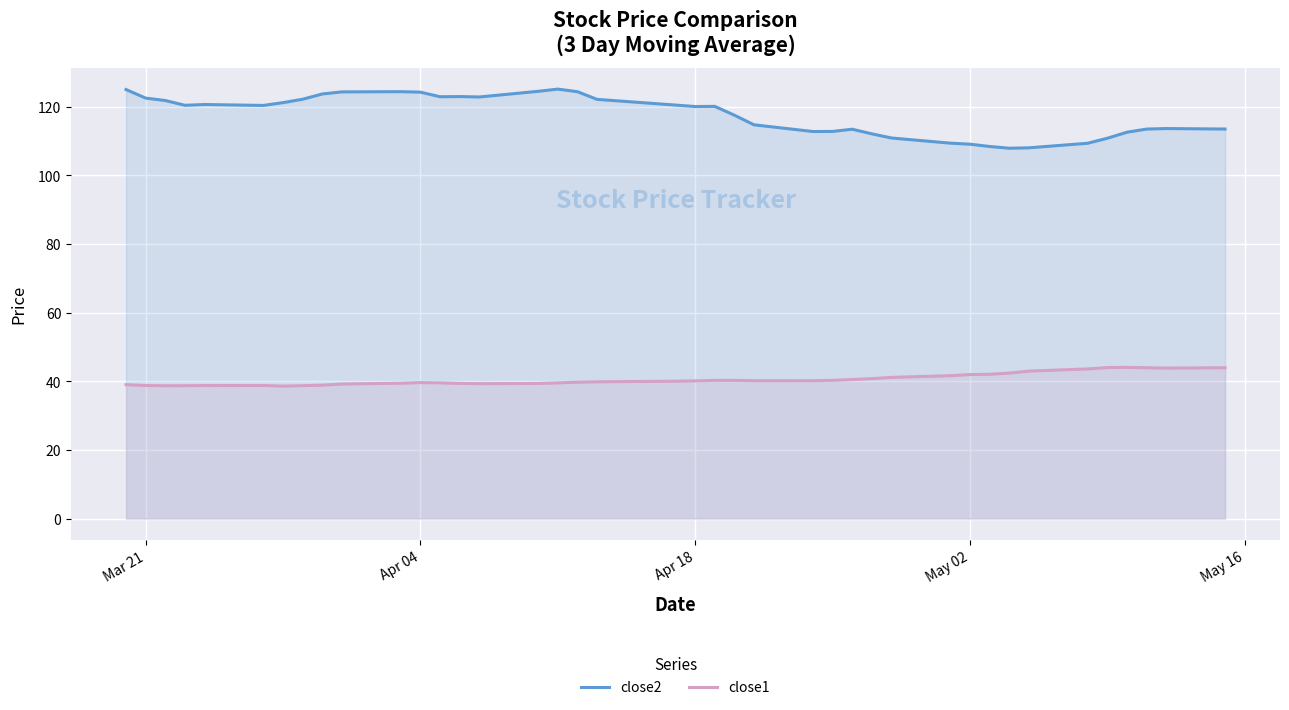

Rank the series by their average value, from highest to lowest.

close2, close1